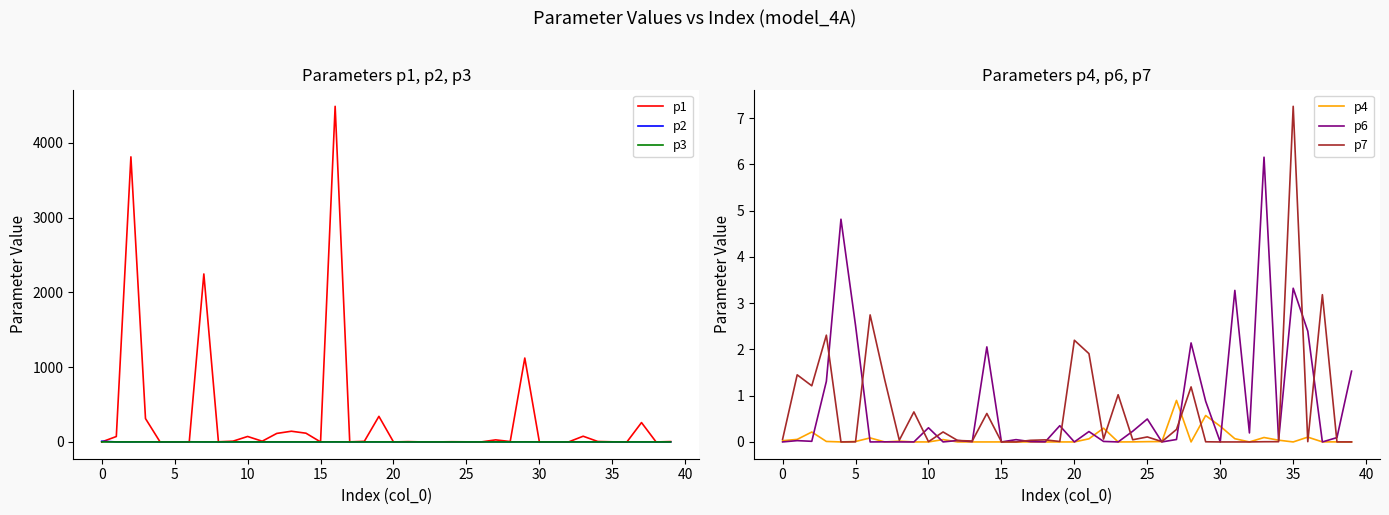

The value of p4 at 30 is 0.0. True or false?

False